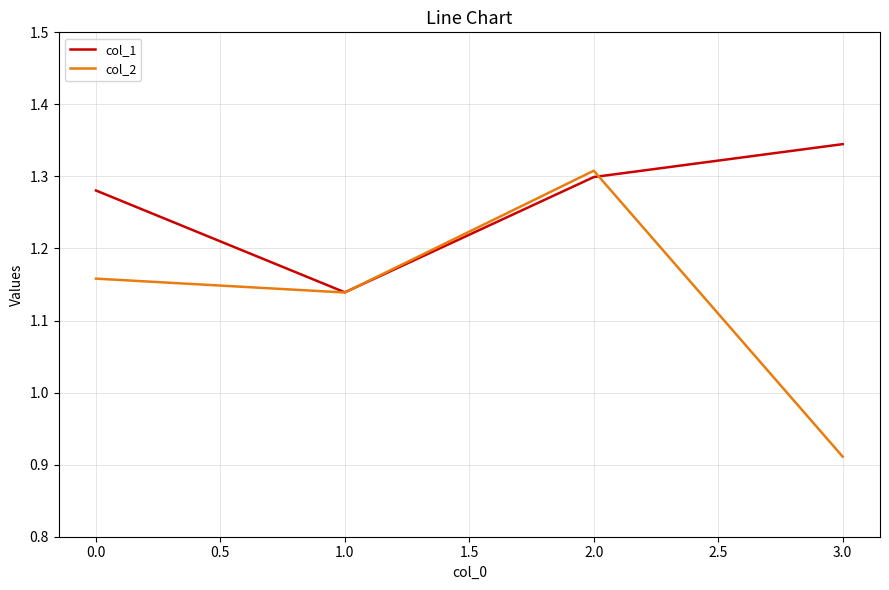

How many col_1 values are between 1 and 2?

4